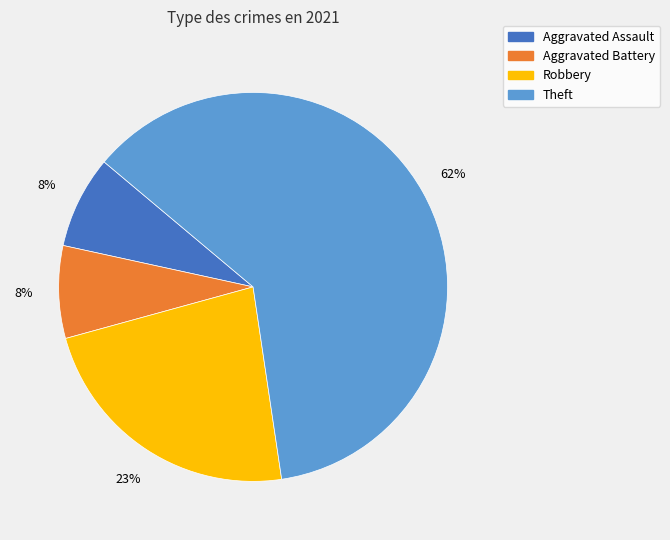

Is there any slice that represents more than half of the pie?

Yes